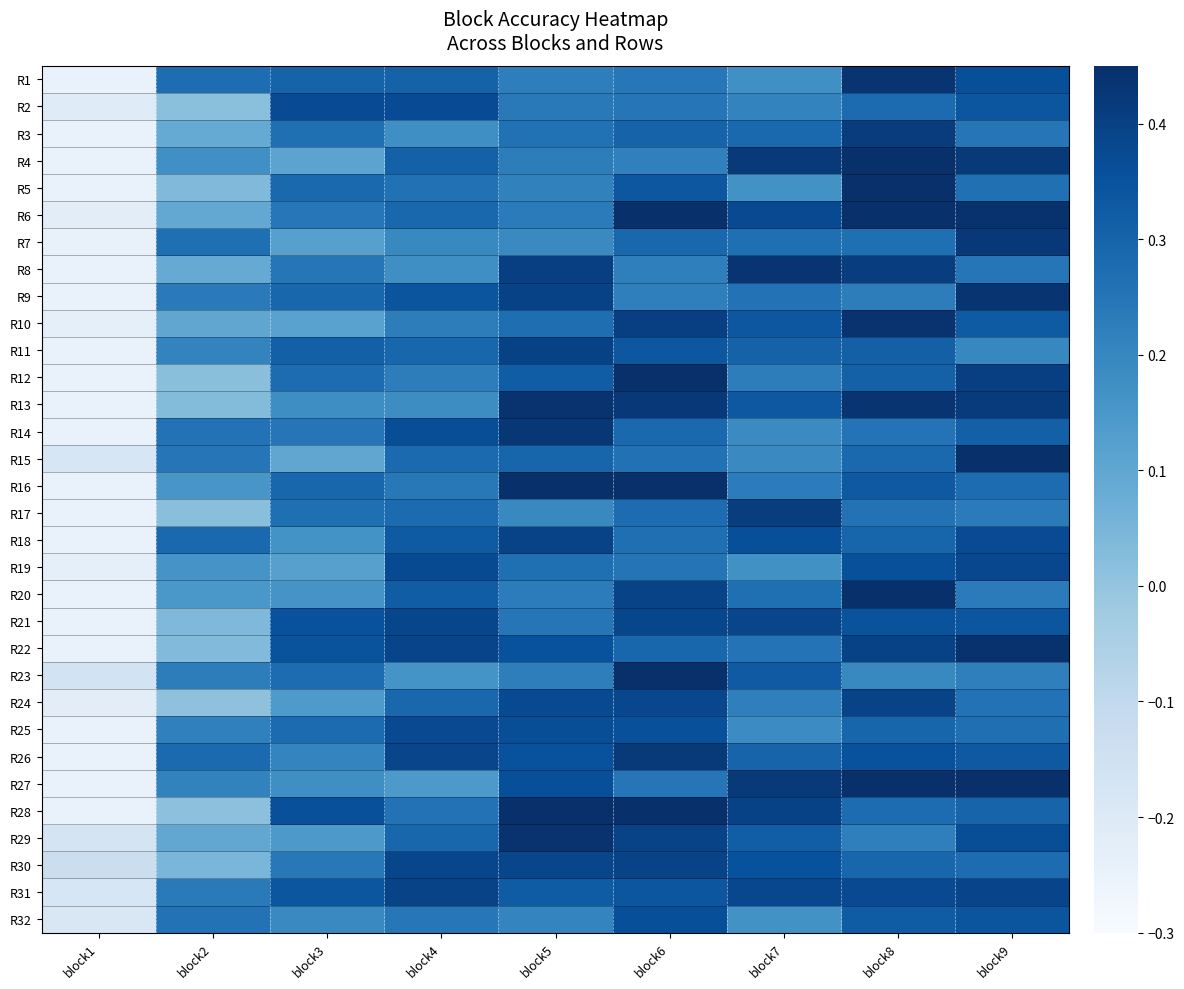

At how many categories does at least one series exceed 0?

8